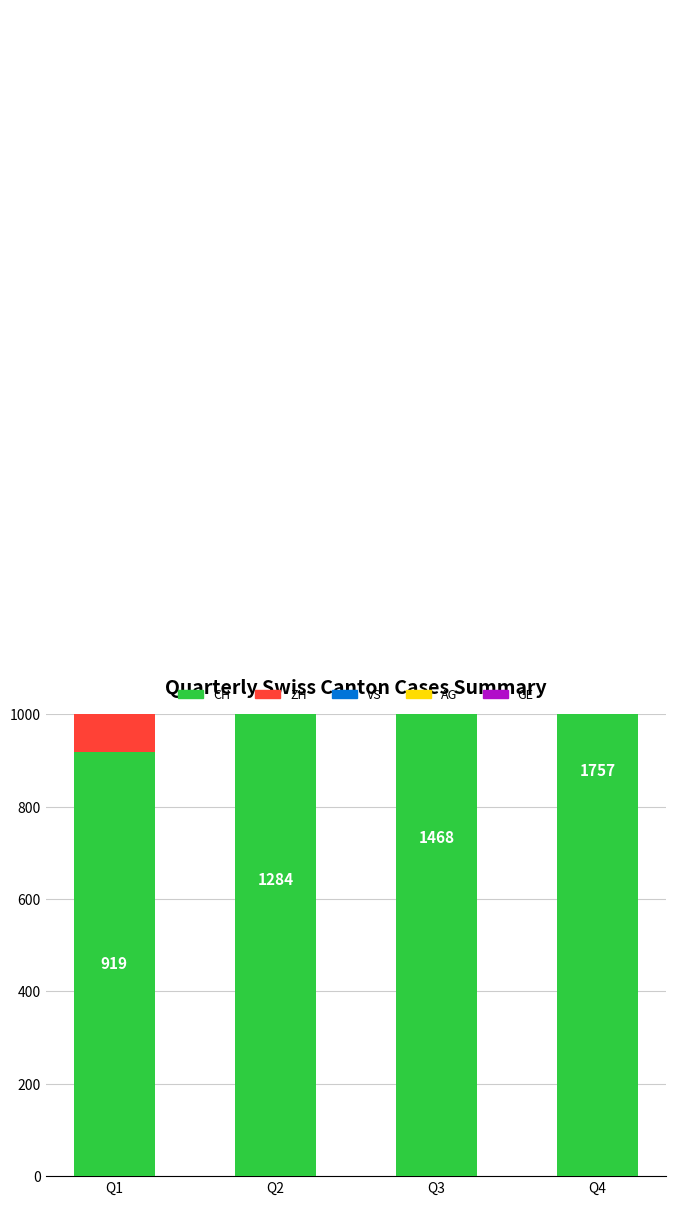

The CH series shows 460 at Q2. True or false?

False